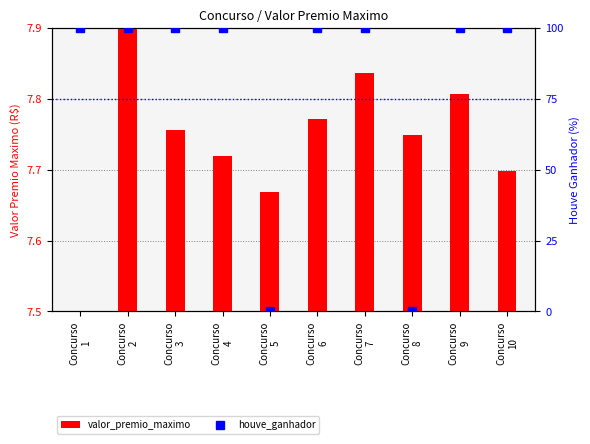

Is it true that houve_ganhador equals 69.1 at Concurso
5?

False